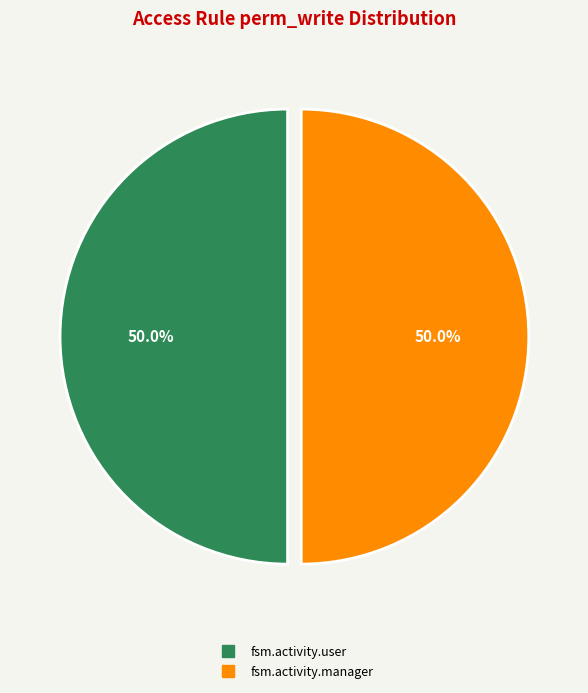

Count the number of slices in the pie.

2